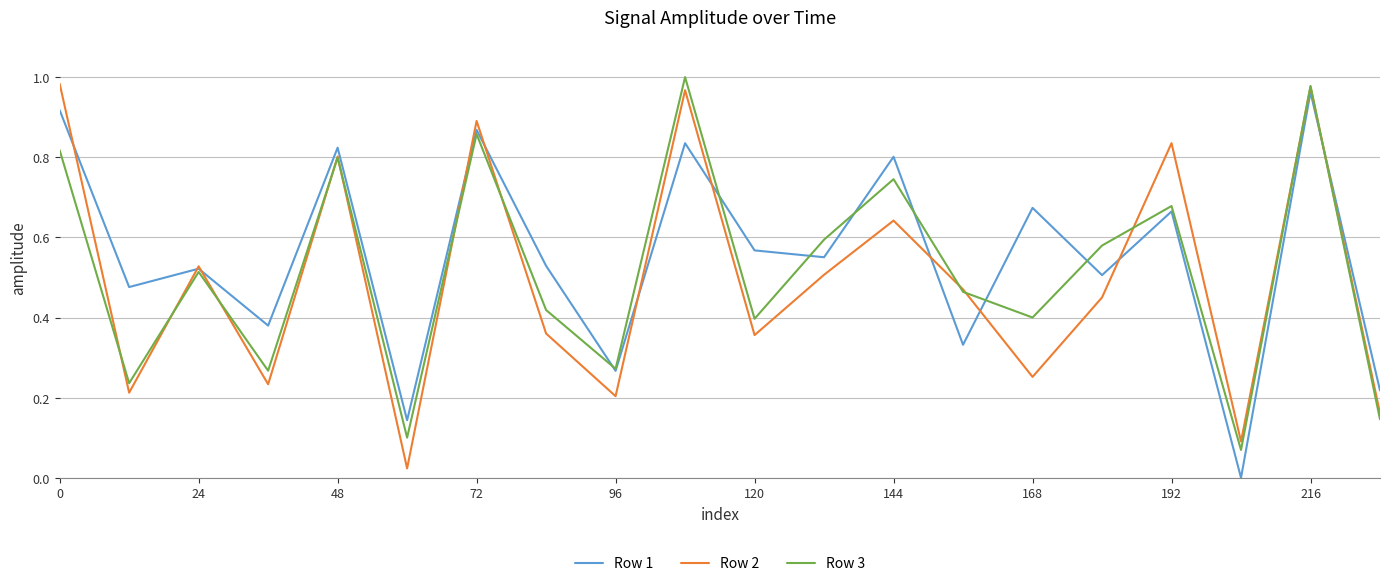

True or false: Row 3 and Row 2 intersect in this chart.

True